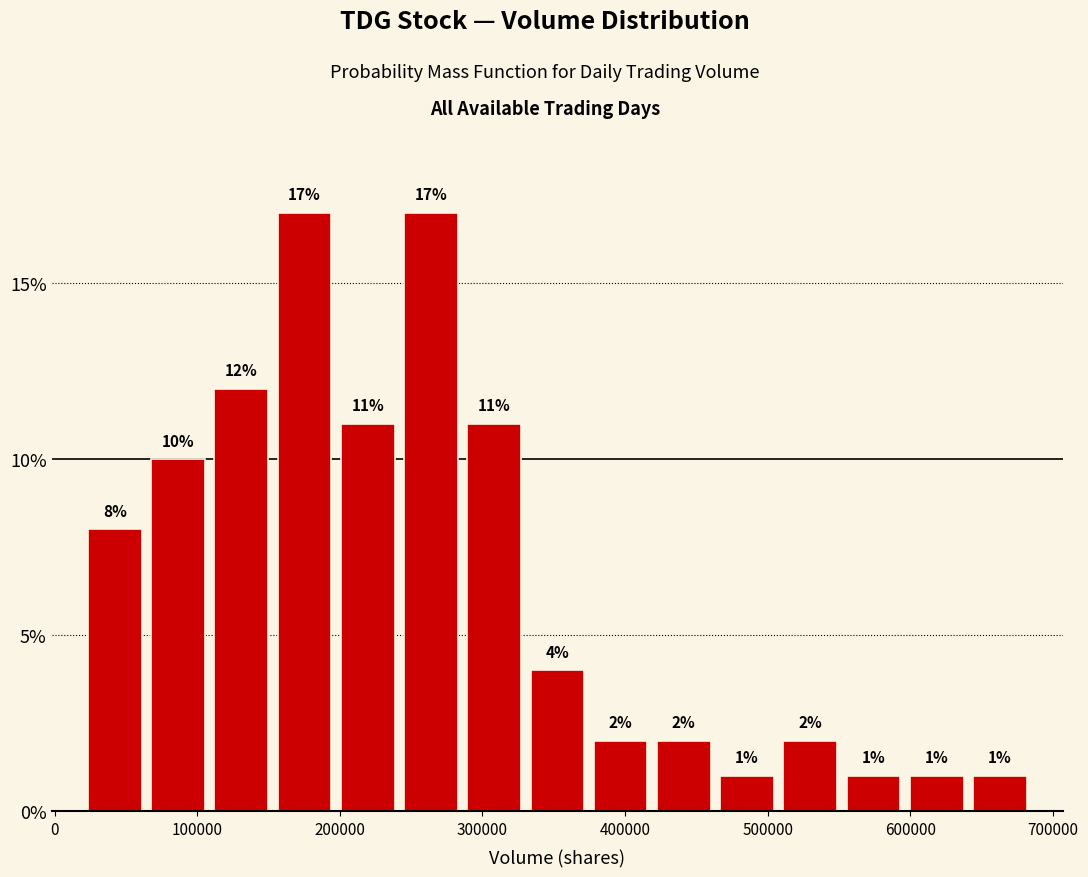

How tall is the bar that spans 290000 to 330000 on the x-axis? The bar edges are not printed on the chart, so give them approximately, as read against the axis.

11